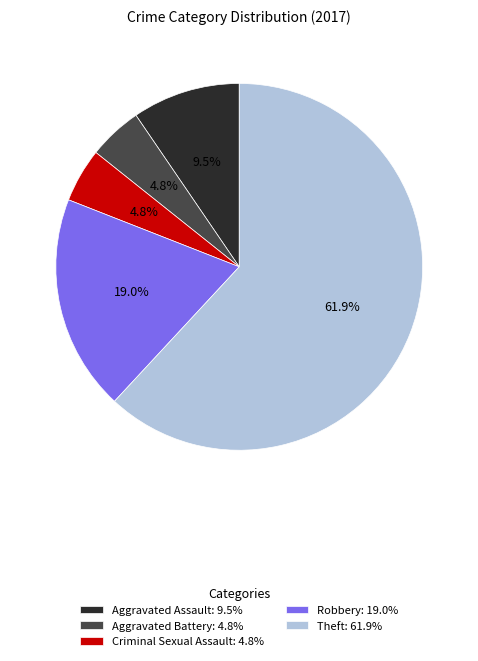

What percentage is the Robbery slice, to the nearest percent?

19%